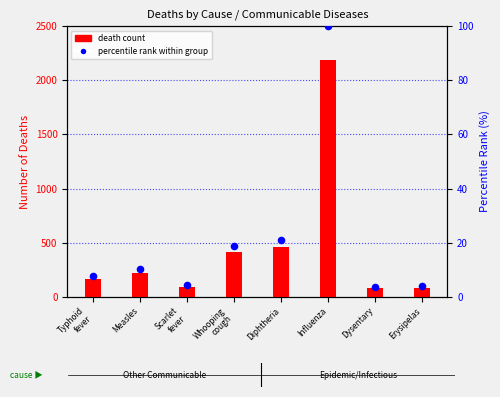

What are all the series names shown in the legend?

death count, percentile rank within group